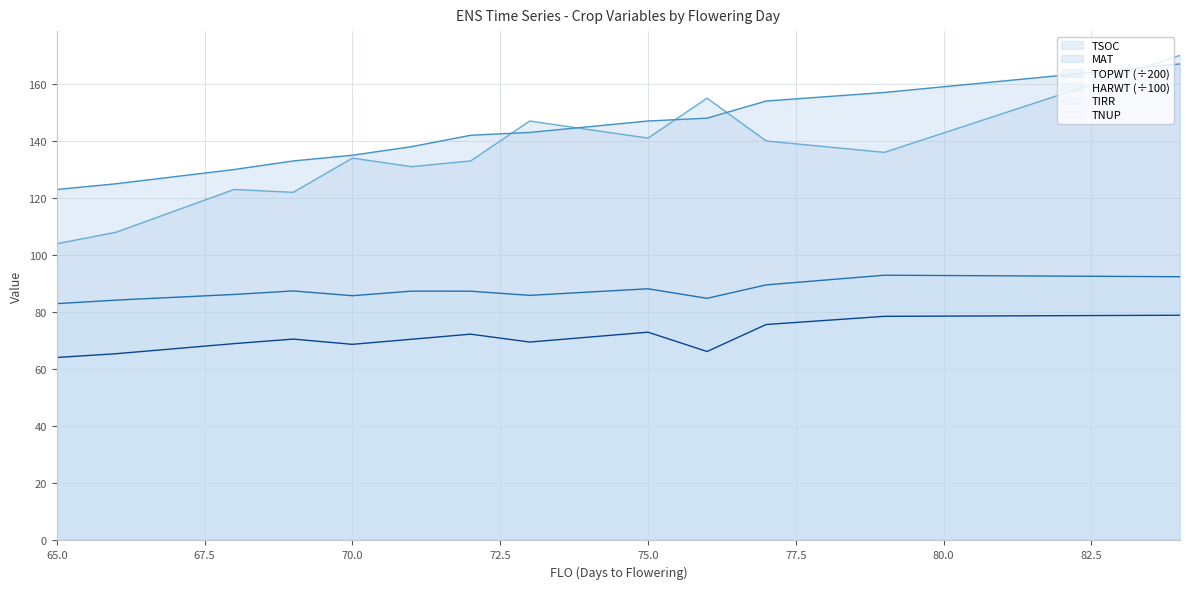

What is the difference between the maximum and minimum values in the HARWT series?

14.8